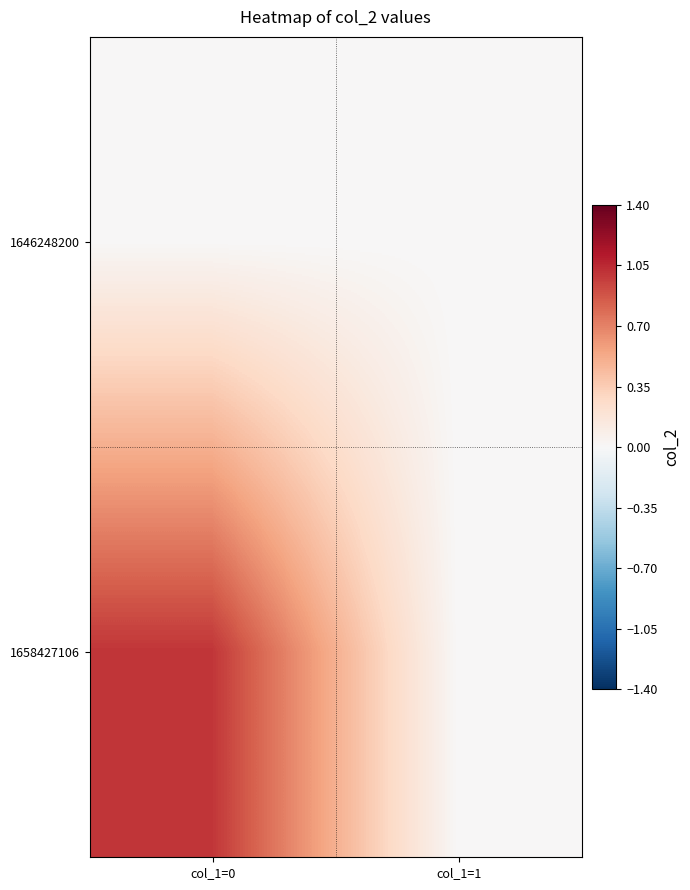

List the series in order of their peak value, highest first.

1658427106, 1646248200